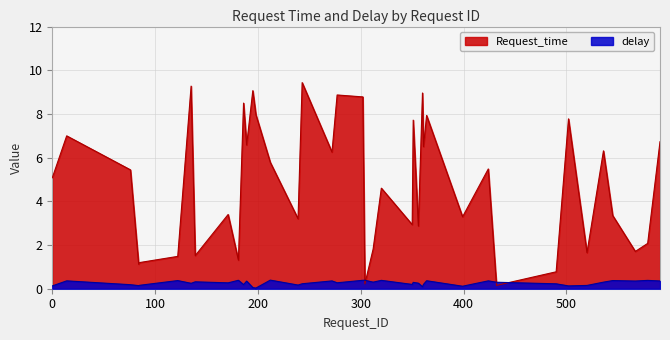

How many intersections are there between Request_time and delay?

4